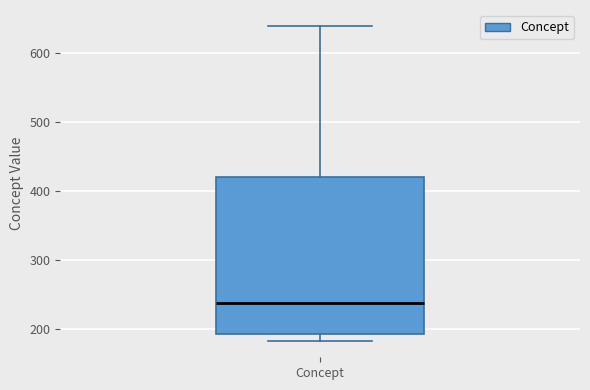

Where is the upper edge of the box for Concept on the y-axis? The values are not printed on the chart, so give them approximately, as read against the axis.

420